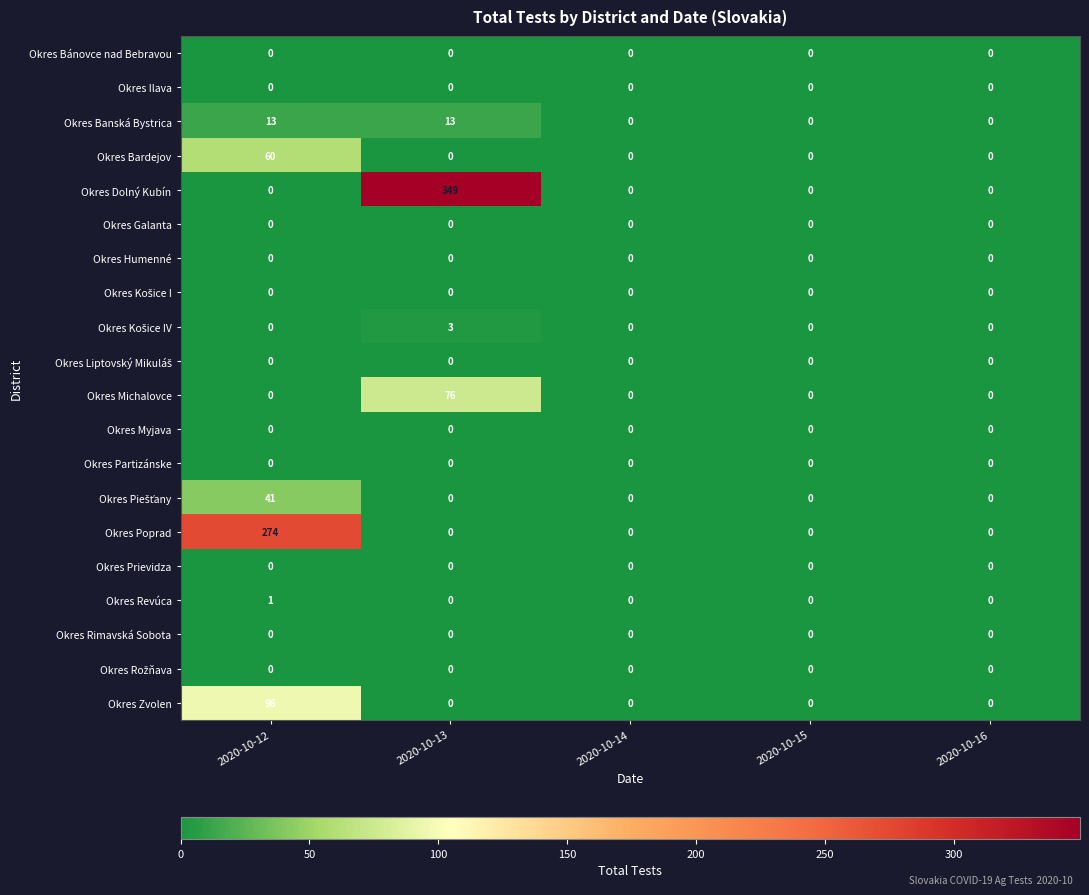

What is the total value across all series at 2020-10-13?

441